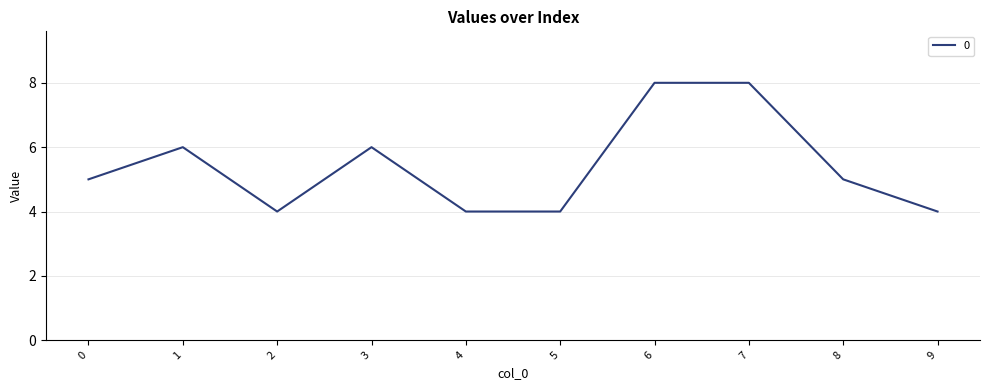

The chart shows a value of 4 at 5. True or false?

True